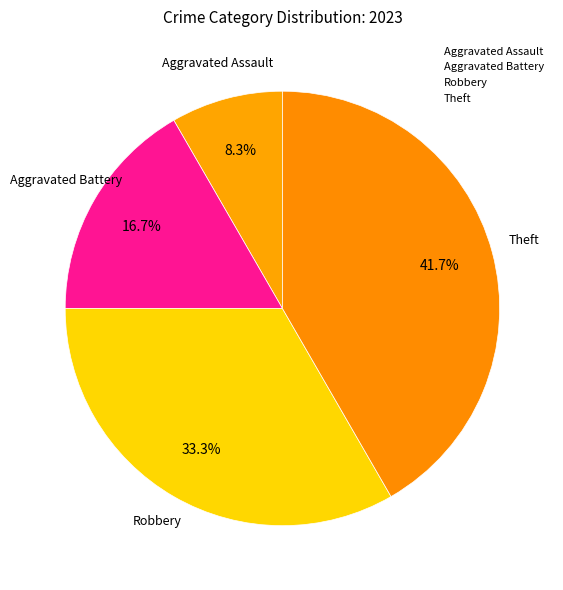

Count the number of slices in the pie.

4